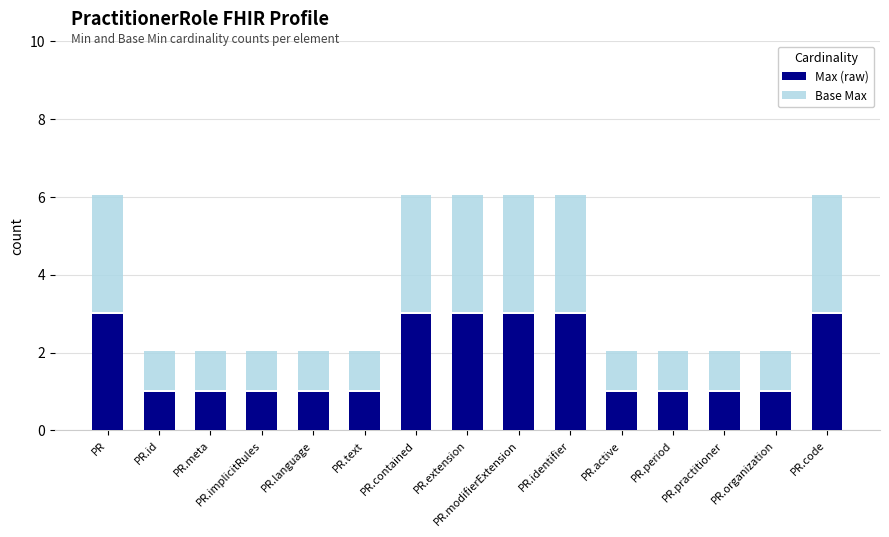

What are all the series names shown in the legend?

Max (raw), Base Max